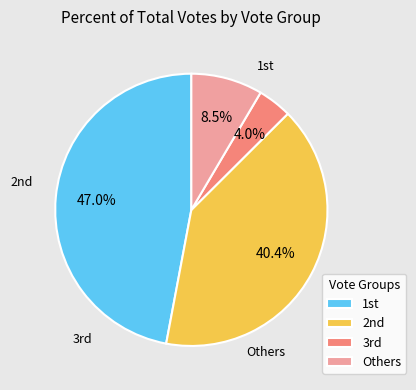

Which slice is the smallest?

3rd